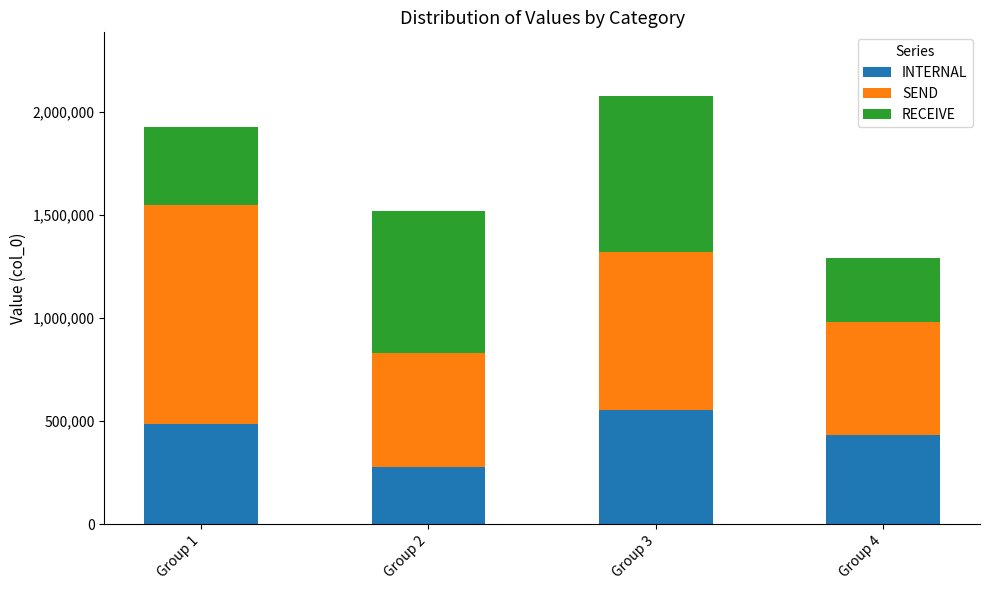

The value of INTERNAL at Group 1 is 484038. True or false?

True